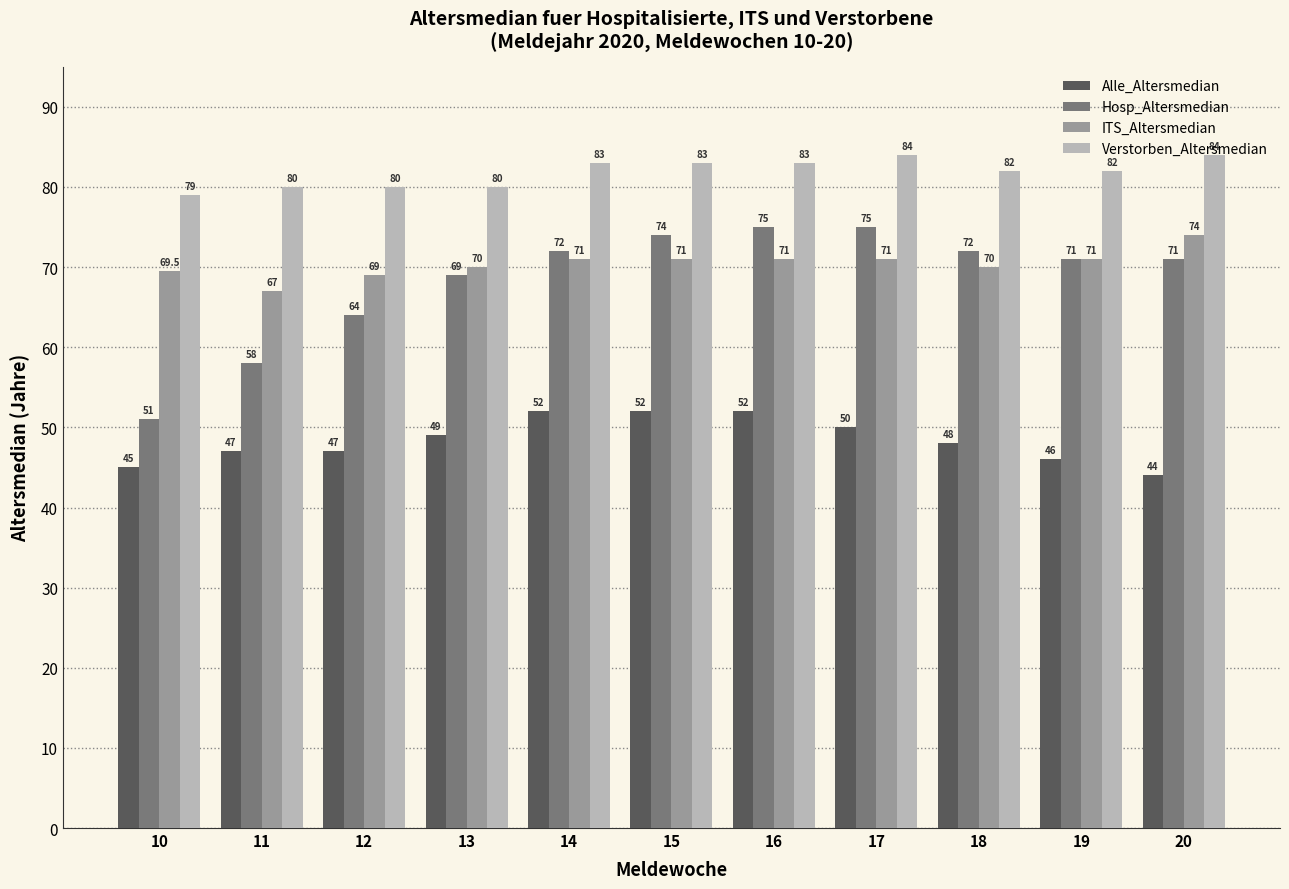

Reading right to left, transcribe all the data shown in this chart.

Alle_Altersmedian: 44.0	46.0	48.0	50.0	52.0	52.0	52.0	49.0	47.0	47.0	45.0
Hosp_Altersmedian: 71.0	71.0	72.0	75.0	75.0	74.0	72.0	69.0	64.0	58.0	51.0
ITS_Altersmedian: 74.0	71.0	70.0	71.0	71.0	71.0	71.0	70.0	69.0	67.0	69.5
Verstorben_Altersmedian: 84.0	82.0	82.0	84.0	83.0	83.0	83.0	80.0	80.0	80.0	79.0